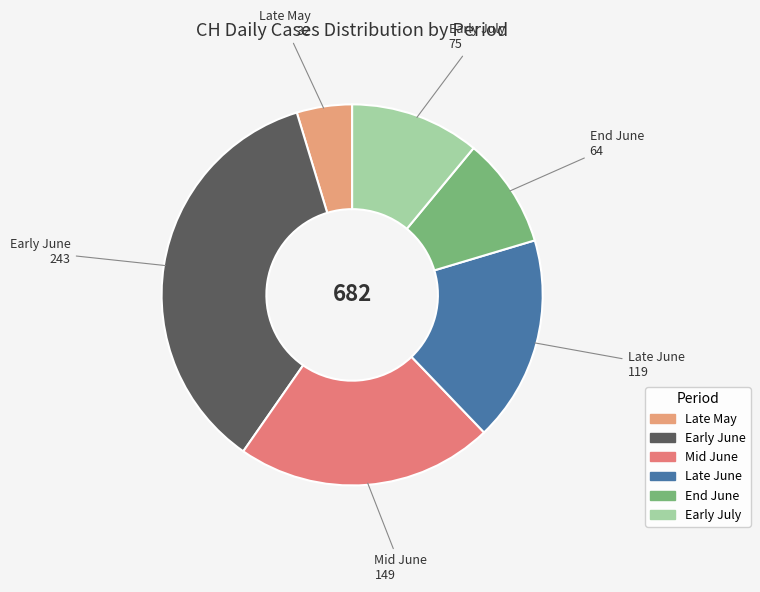

Is there any slice that represents more than half of the pie?

No